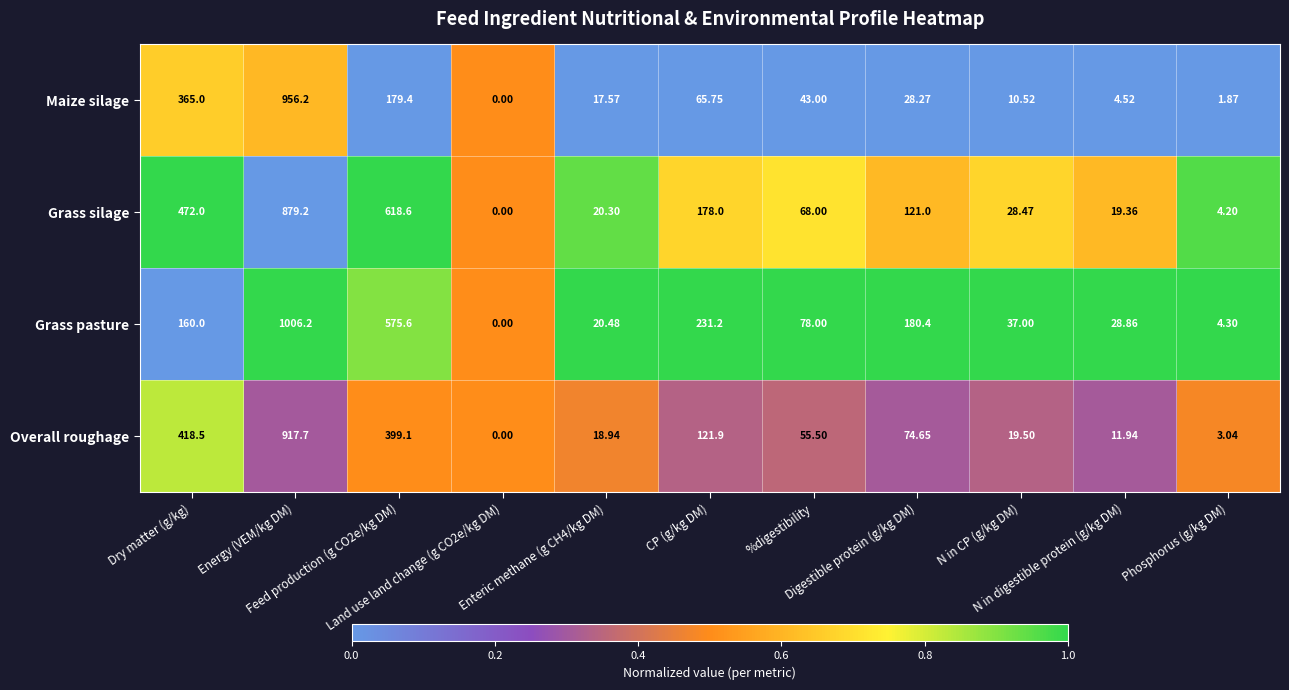

Which series has the largest total across all categories?

Grass silage